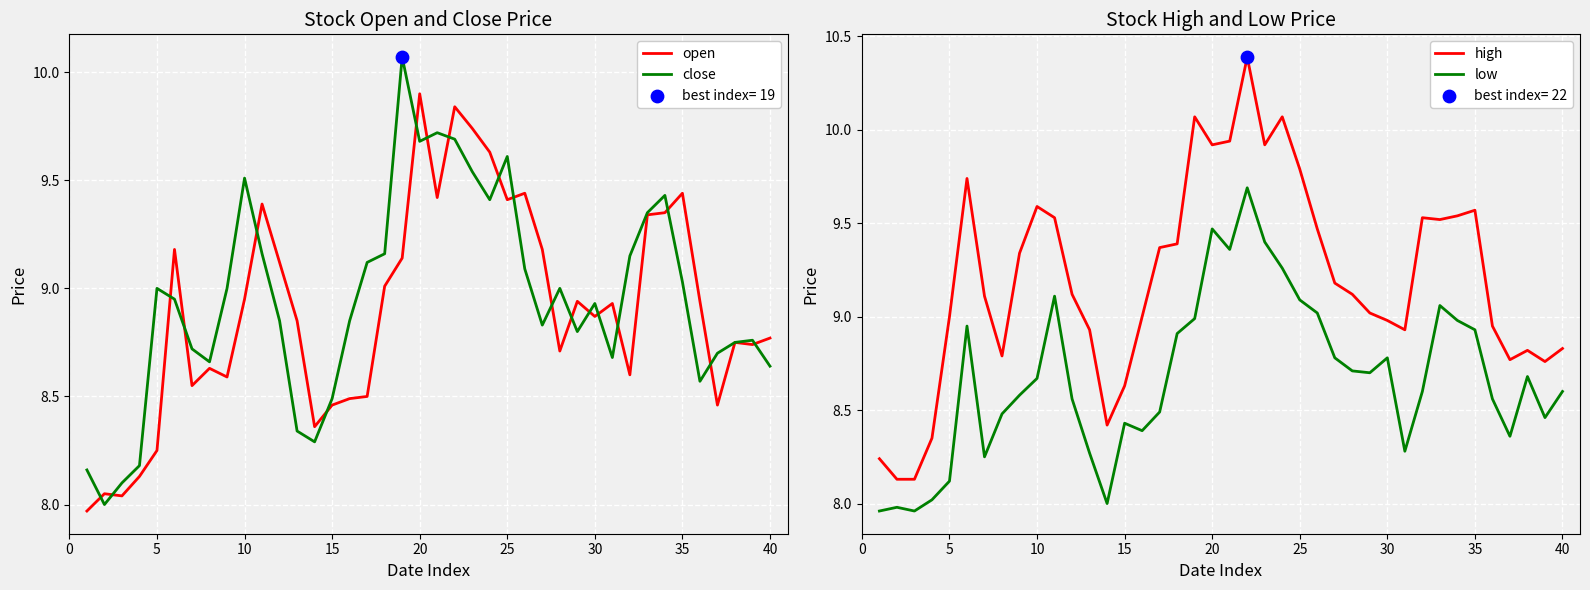

At which label does open reach its peak?

20